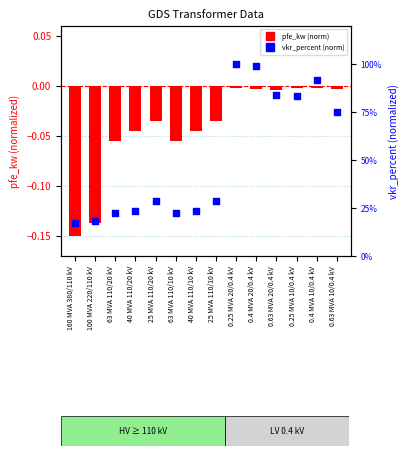

Which series reaches the minimum Y coordinate?

pfe_kw (norm)